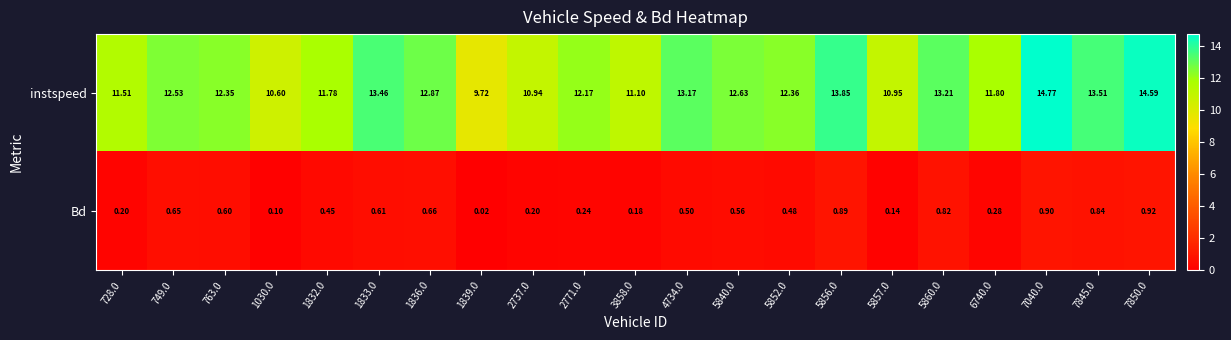

Rank the series at 749.0 from lowest to highest value.

Bd, instspeed